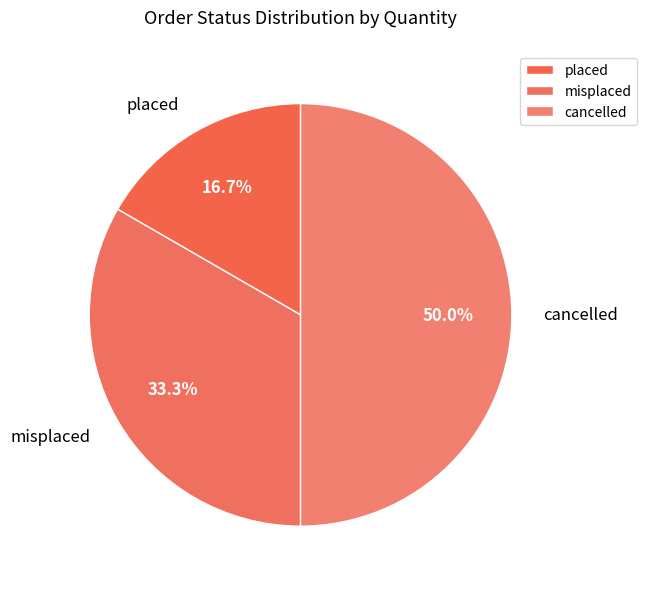

Rank the categories by value from lowest to highest.

placed, misplaced, cancelled